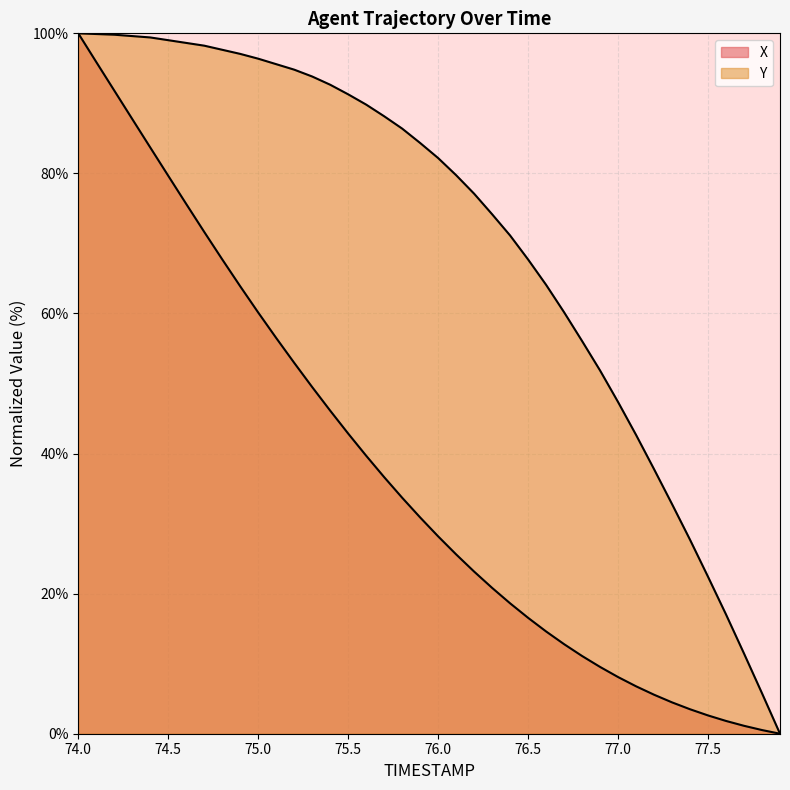

How many categories are shown in the chart?

40